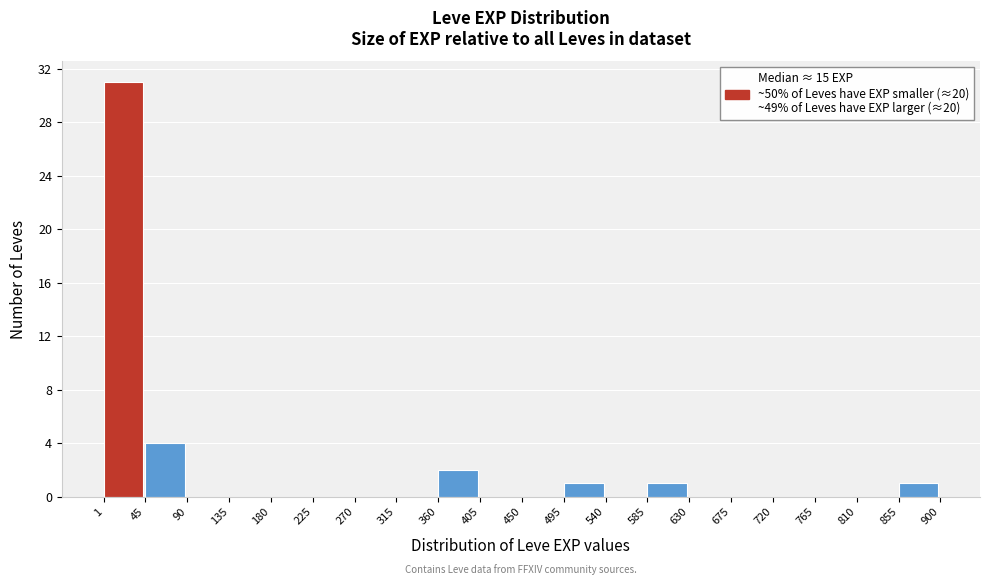

What is the height of the bar covering 495 to 540 on the x-axis? The values are not printed on the chart, so give them approximately, as read against the axis.

1